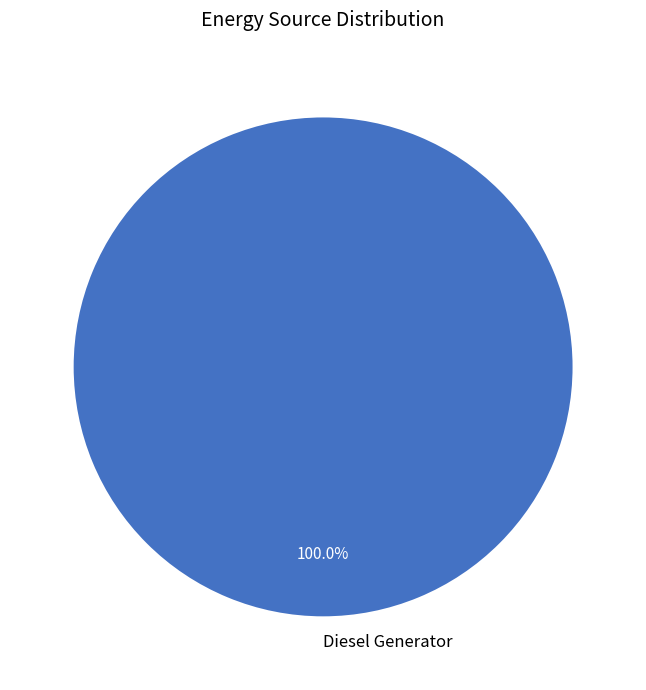

Is there a majority slice in this chart?

Yes